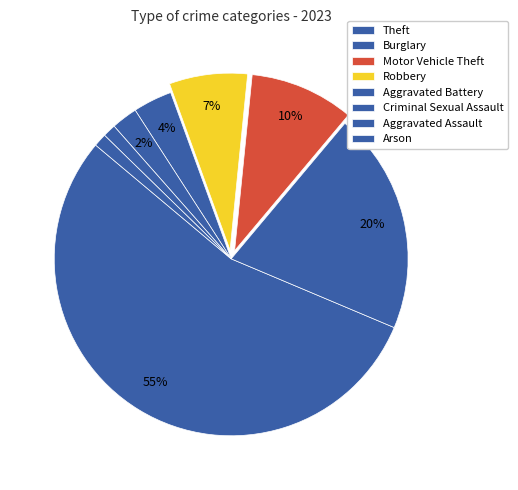

True or false: Aggravated Battery accounts for 16% of the total.

False